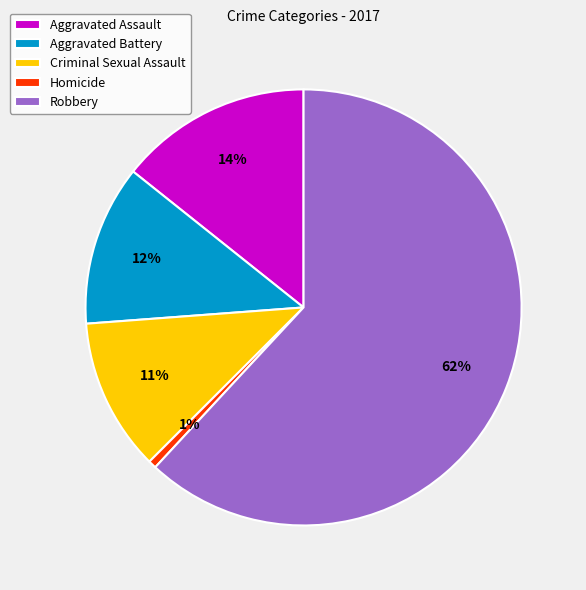

Is the sum of Aggravated Battery and Homicide greater than half?

No